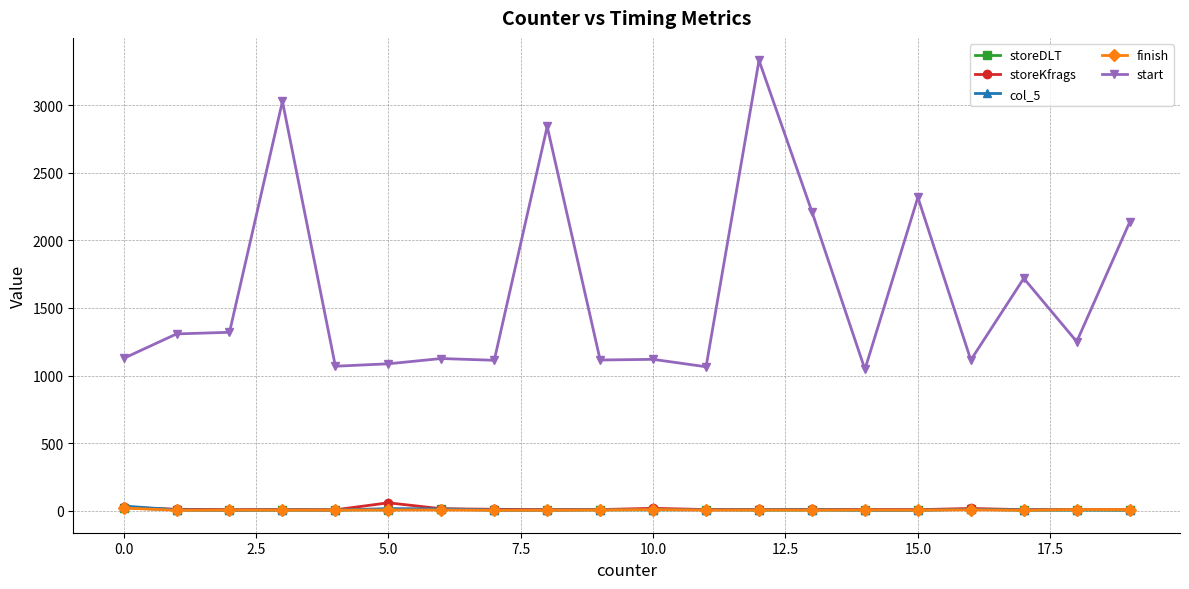

True or false: storeKfrags has more than 0 points higher than both neighbors.

True